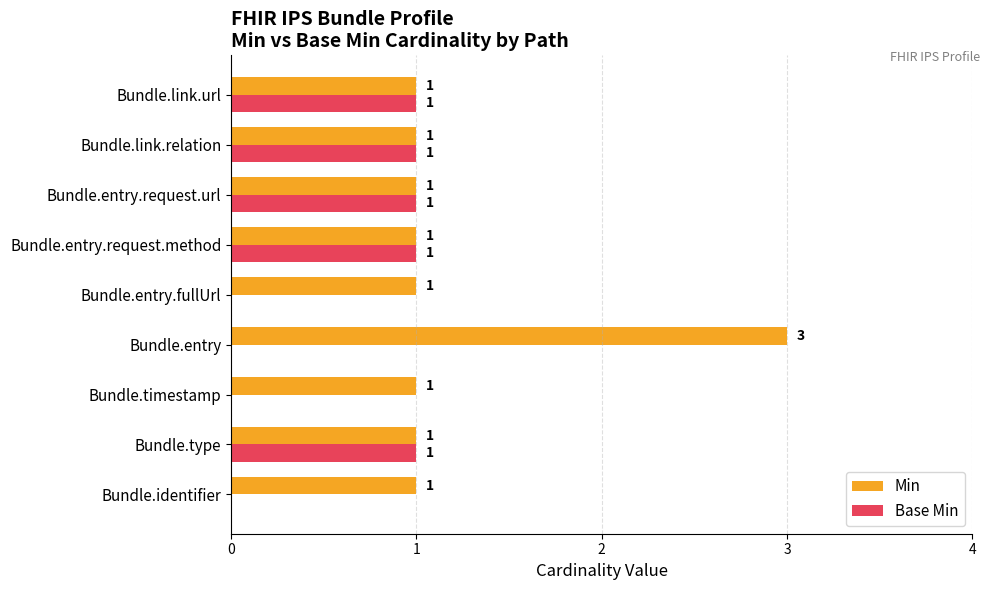

Which series has the largest total across all categories?

Min